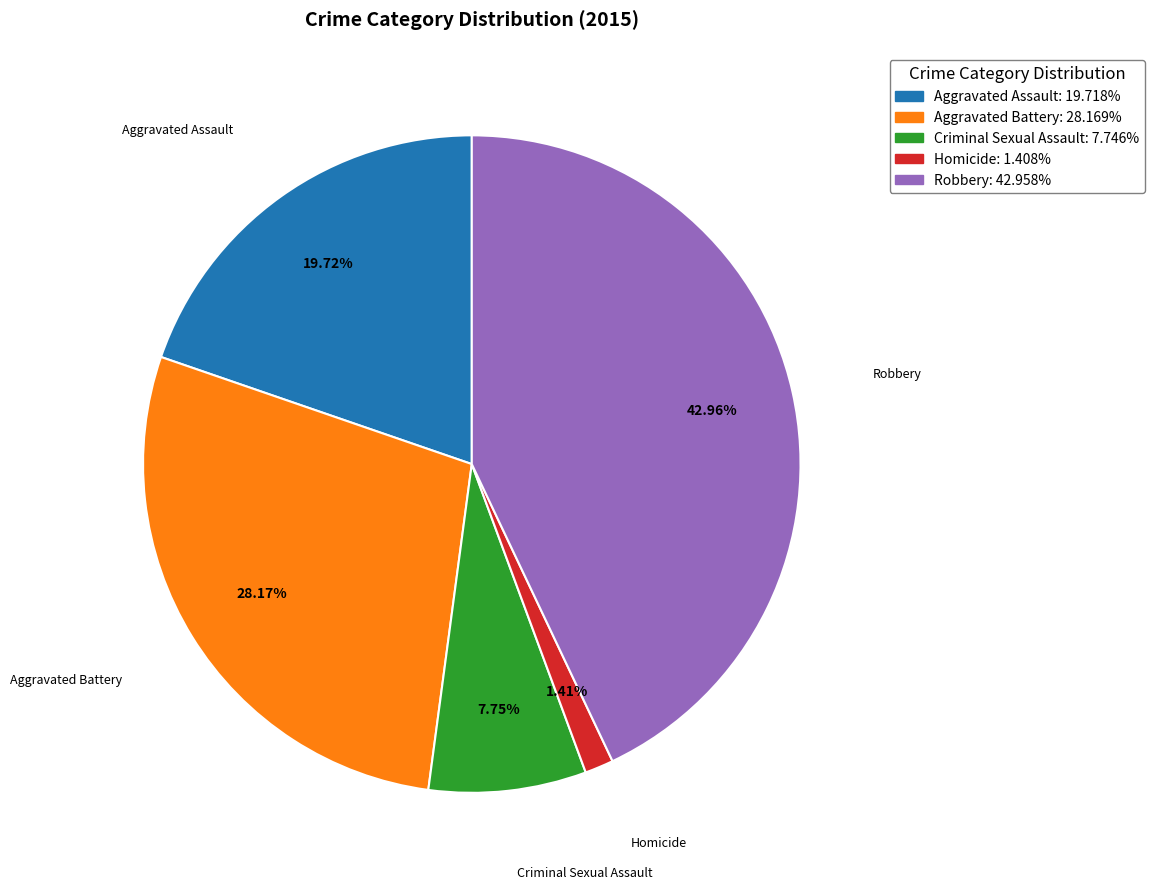

Does Aggravated Assault represent more than half of the total?

No